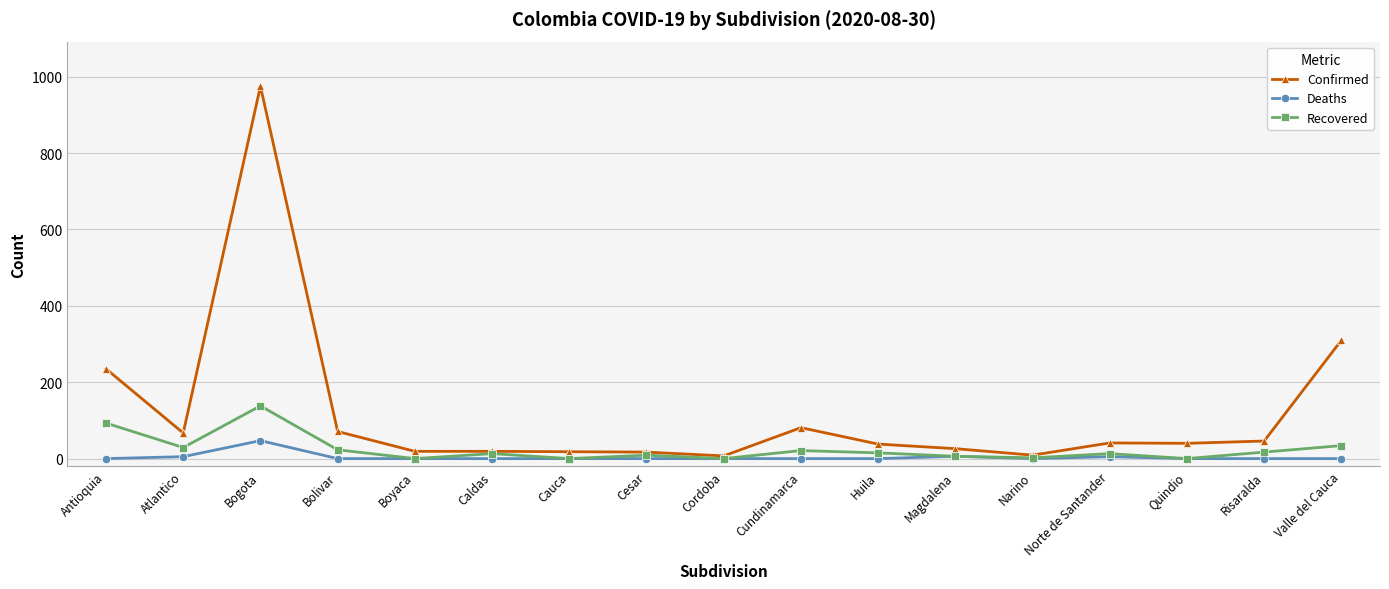

List the series in order of their peak value, highest first.

Confirmed, Recovered, Deaths